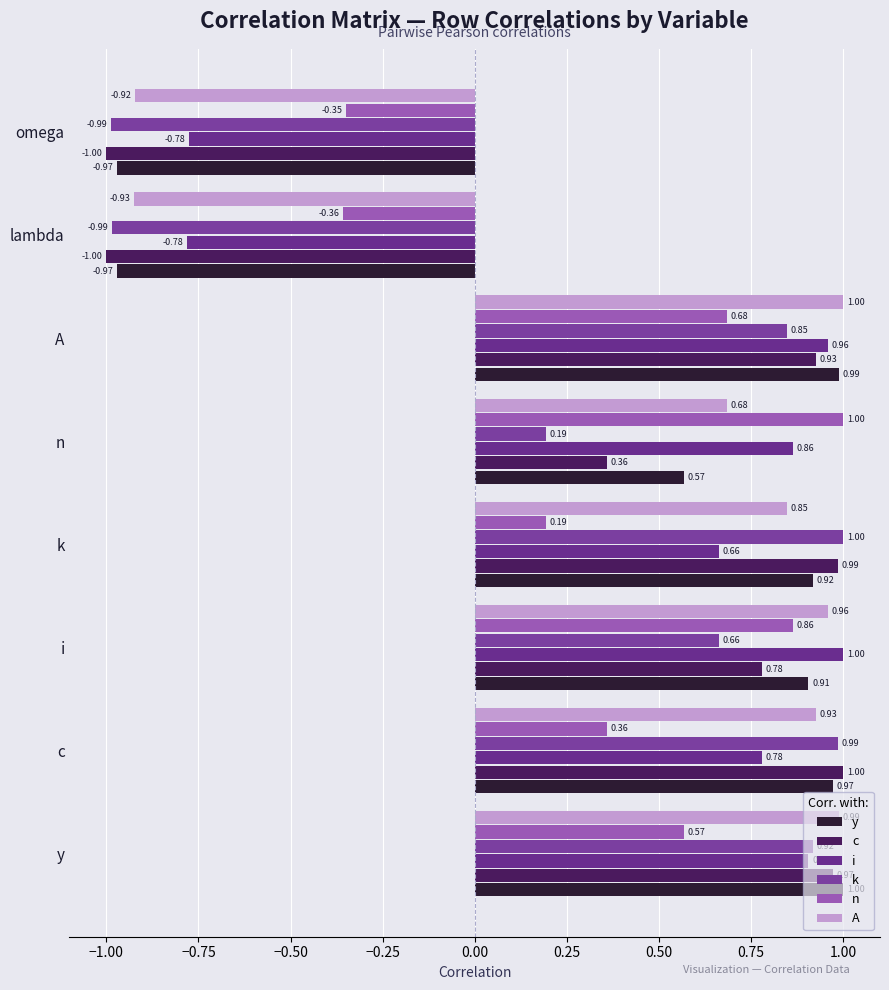

How many series are shown in this chart?

6